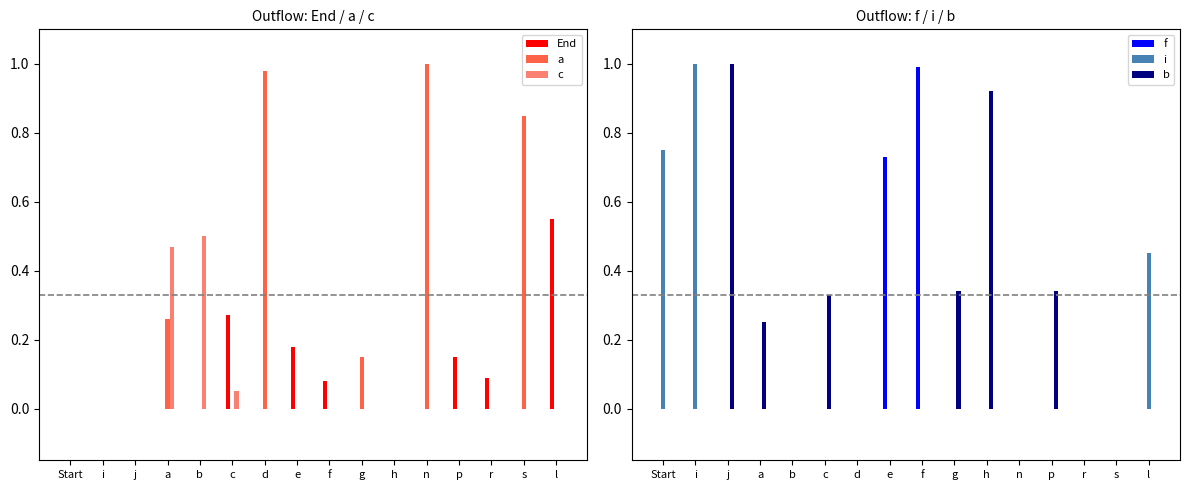

How many groups of bars are there?

16